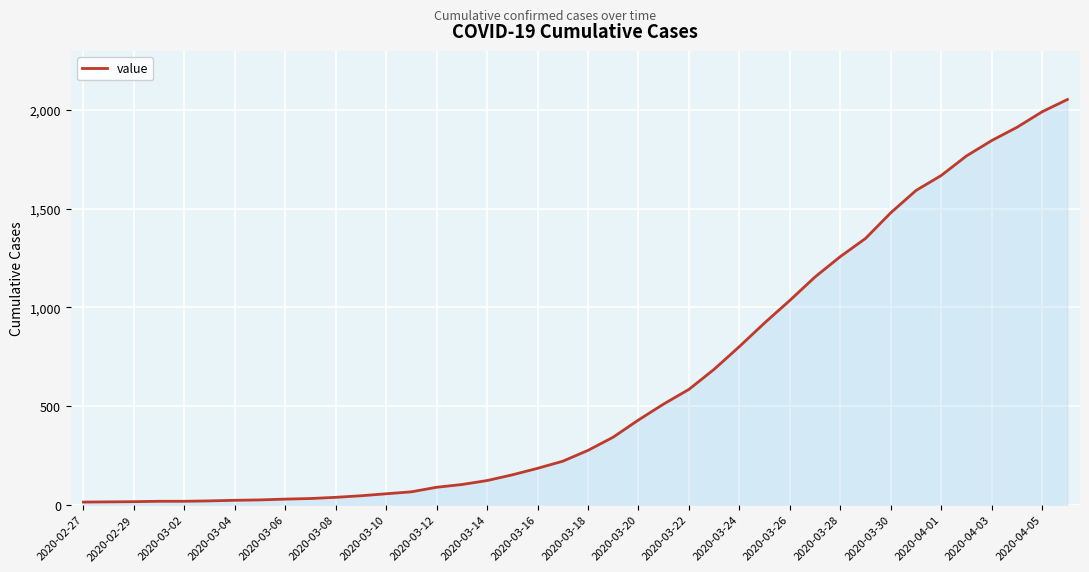

How many lines are shown in the chart?

1